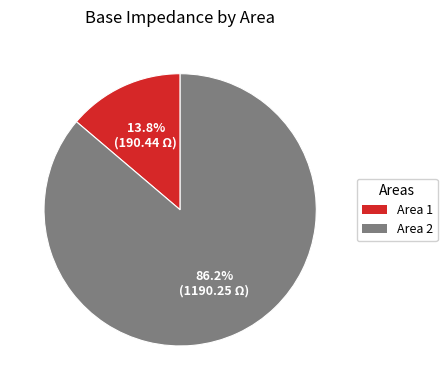

What portion of the pie excludes Area 1?

86.2%